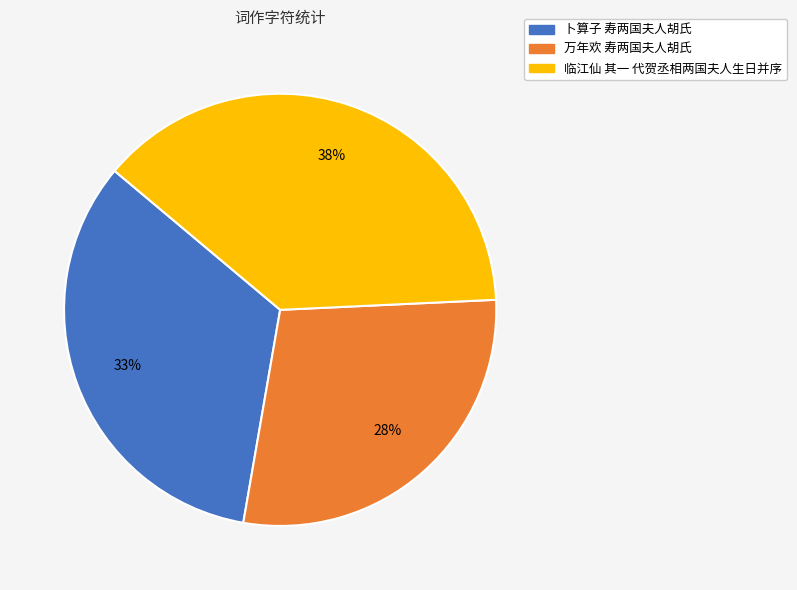

True or false: 万年欢 寿两国夫人胡氏 accounts for 28% of the total.

True